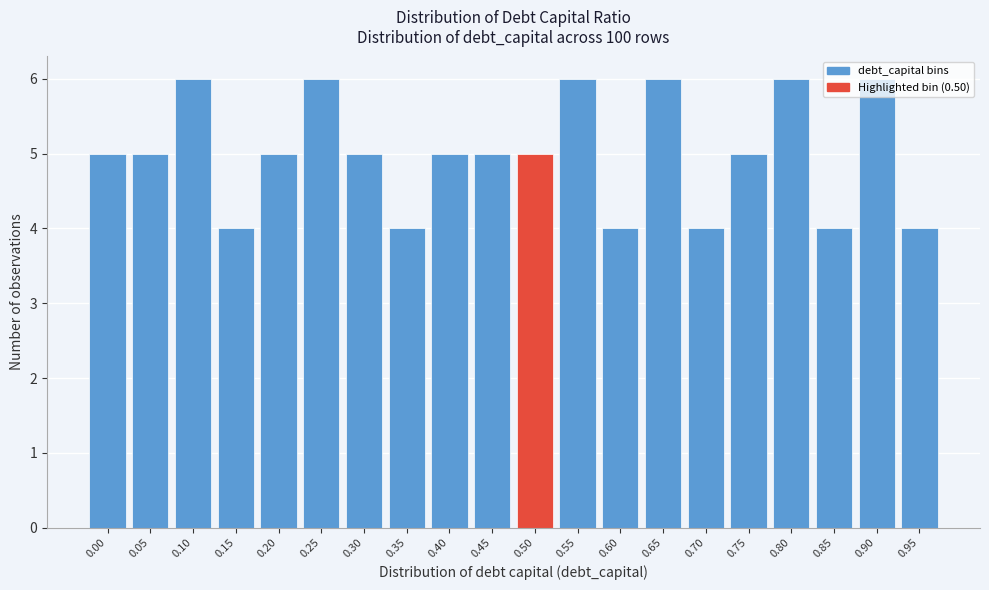

True or false: the data shows 6 at 0.15.

False